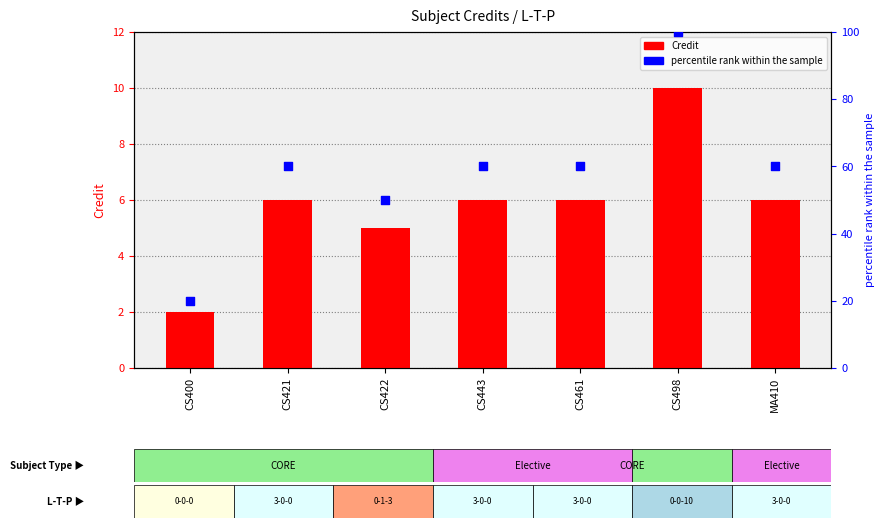

At which category is the sum across all series the highest?

CS498